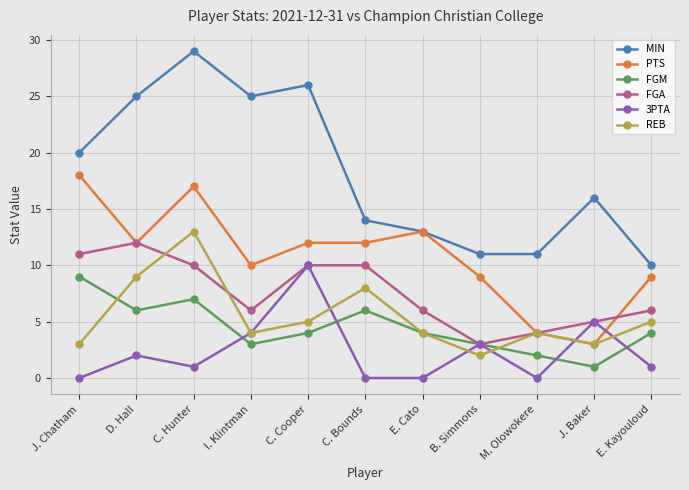

At which label is 3PTA closest to 5?

J. Baker